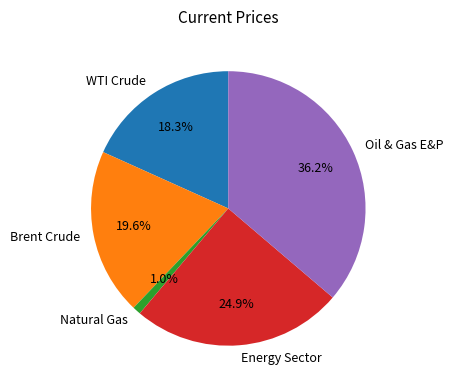

Is Energy Sector the majority of the pie?

No